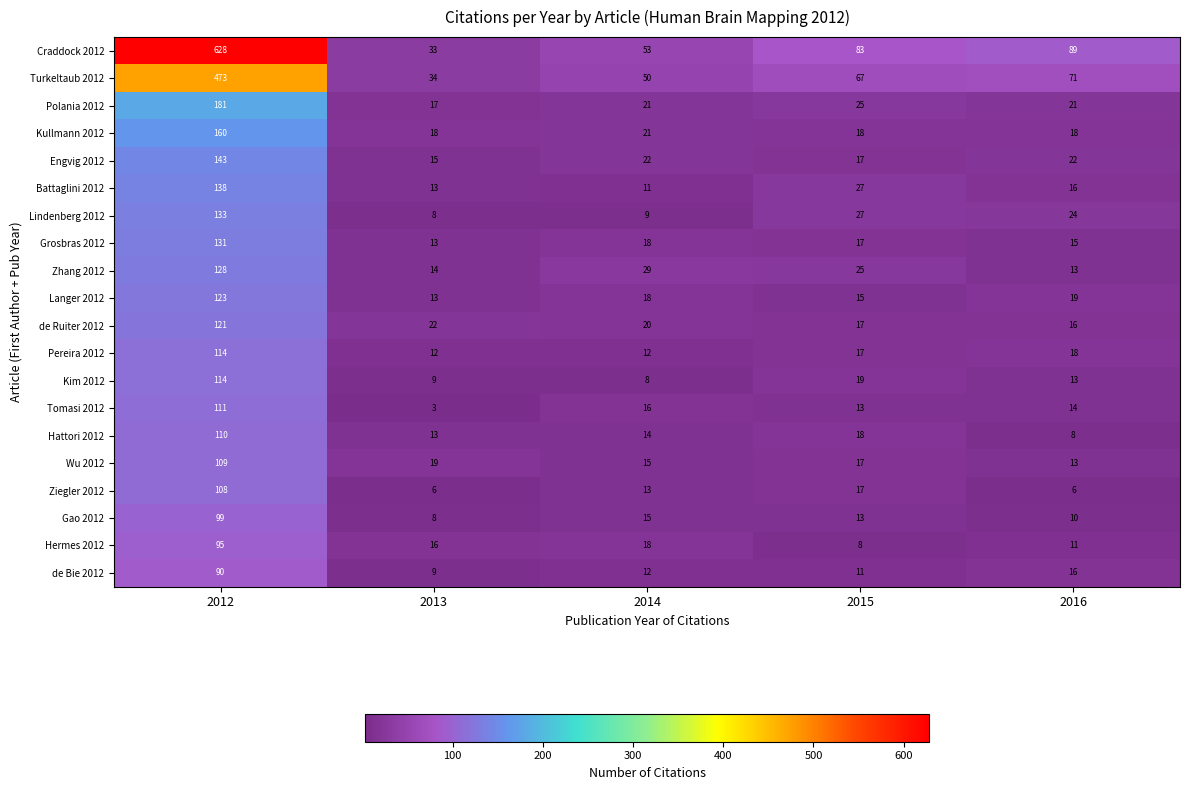

Is it true that Battaglini 2012 equals 13 at 2013?

True